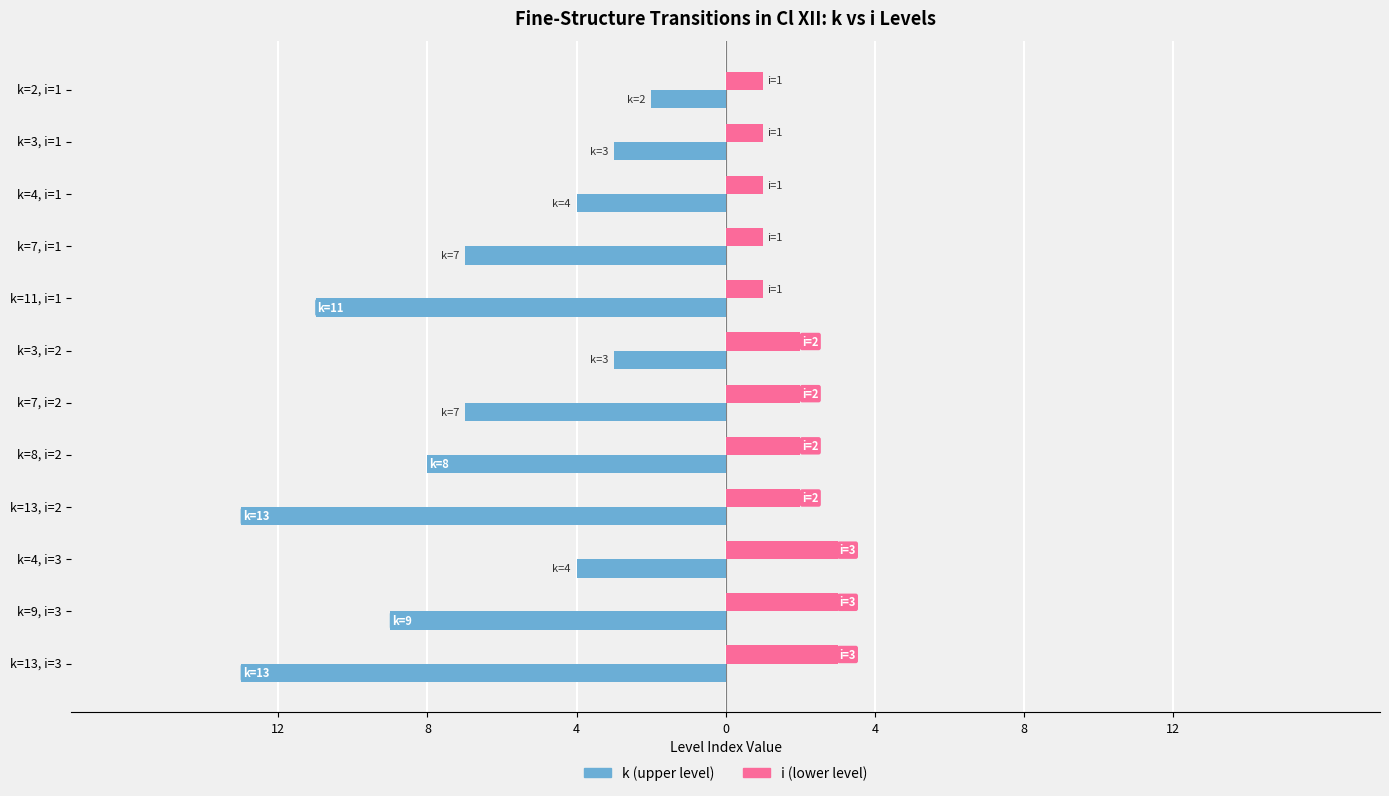

What are all the series names shown in the legend?

k (upper level), i (lower level)